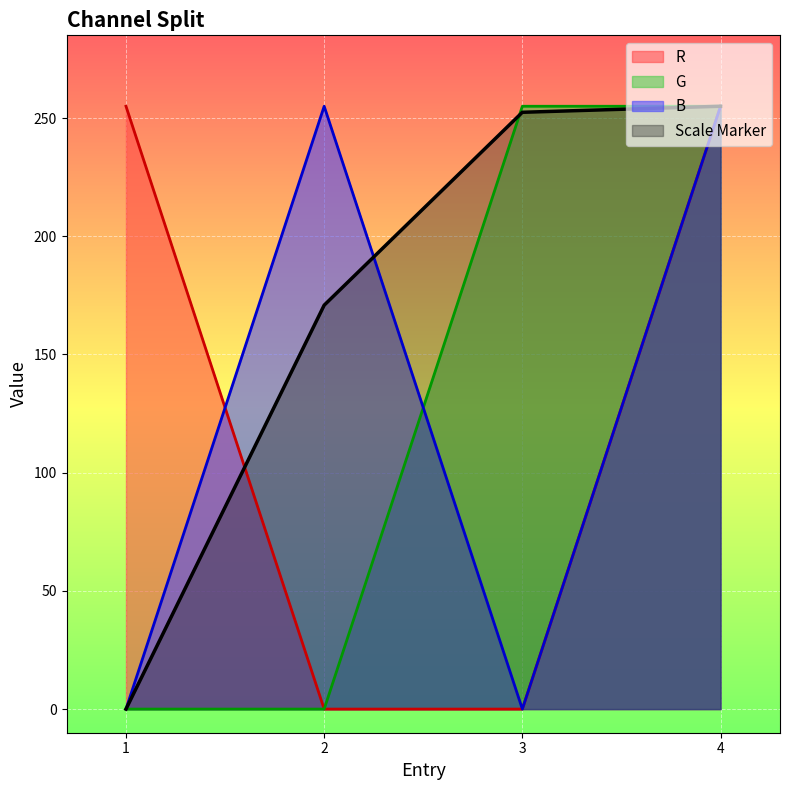

The value of Scale Marker at 4 is 69.2. True or false?

False